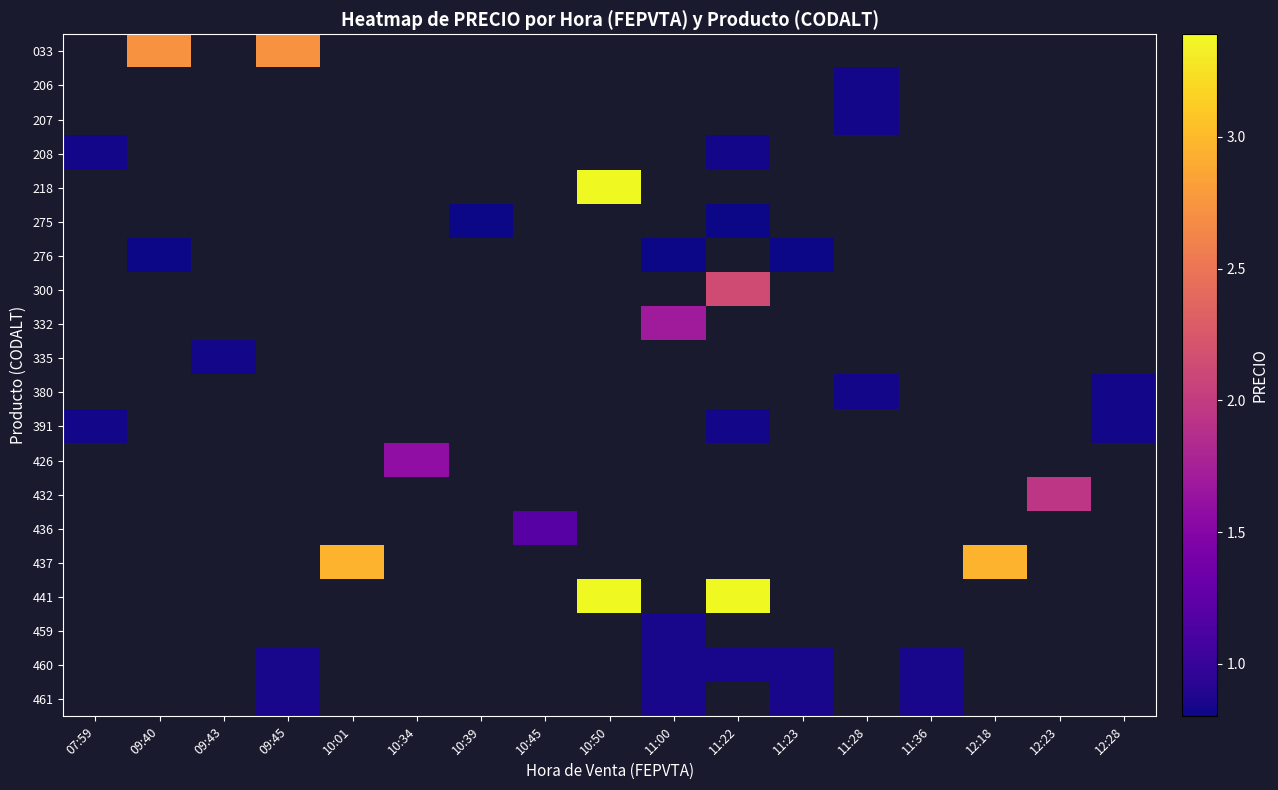

What is the smallest value displayed?

0.8